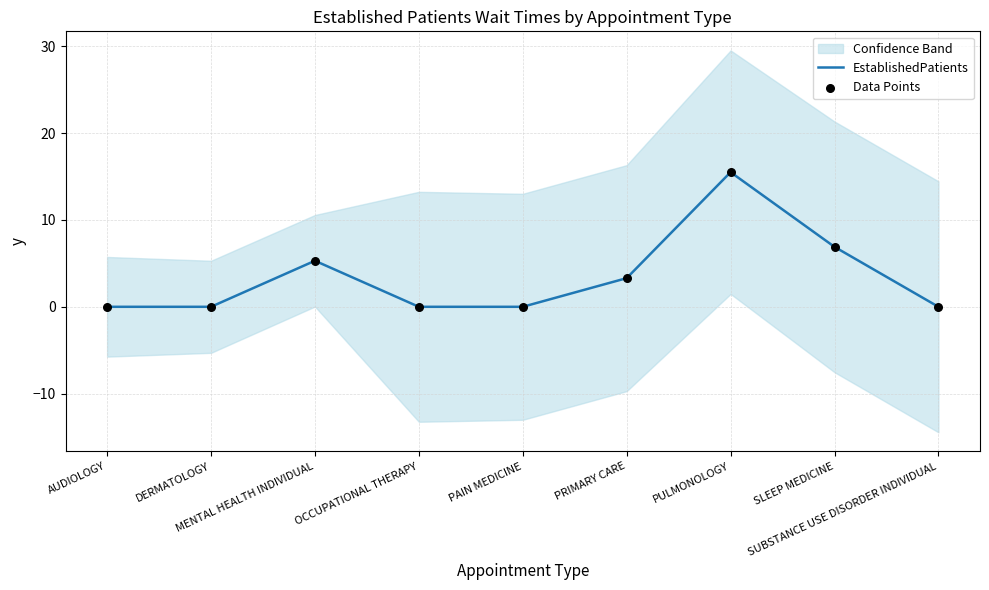

At which category is the sum across all series the highest?

PULMONOLOGY